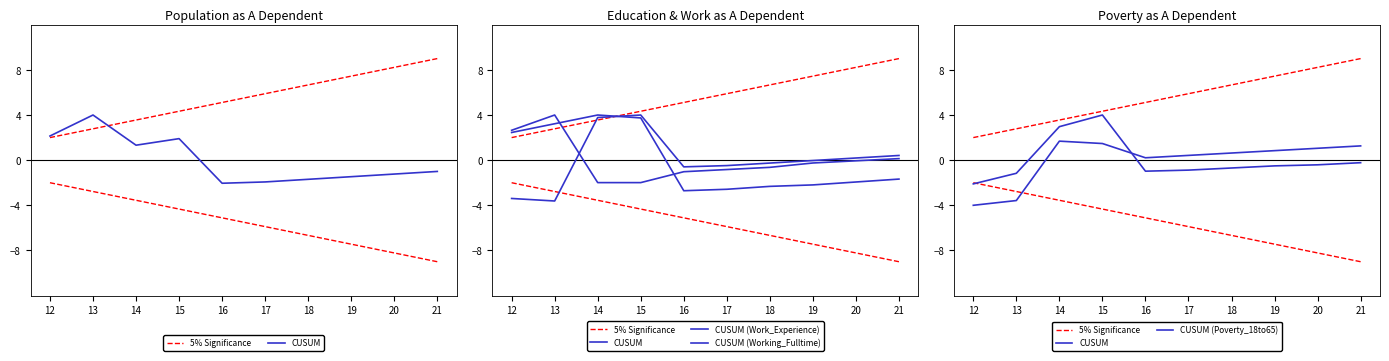

At which category does CUSUM (Work_Experience) reach its first local peak?

14